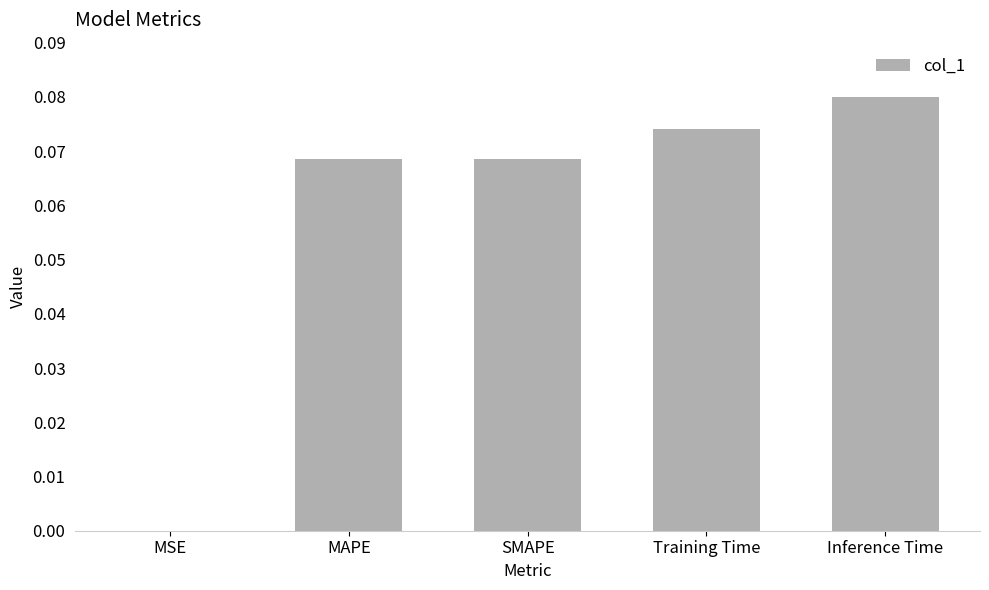

Between Inference Time and Training Time, which is larger?

Inference Time